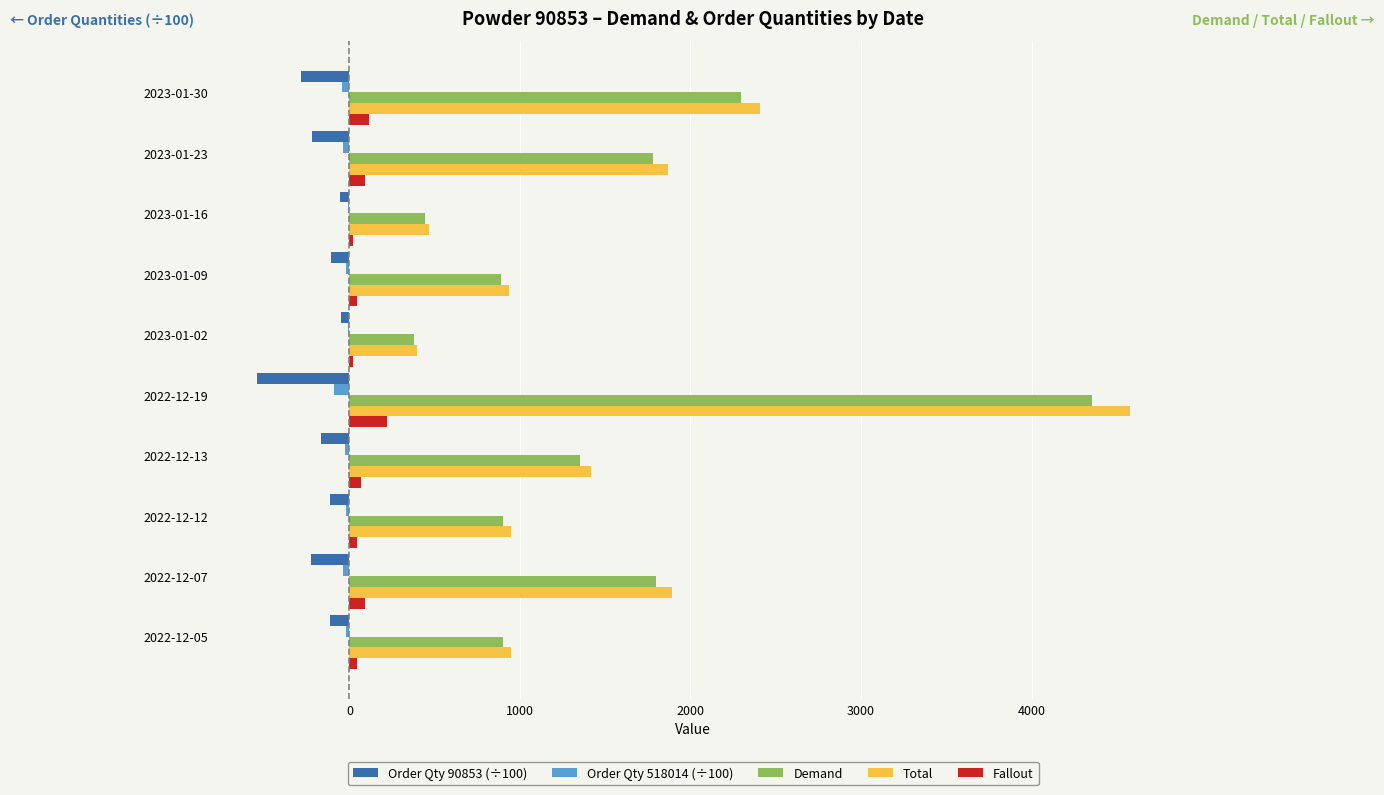

At which category is the sum across all series the highest?

2022-12-19